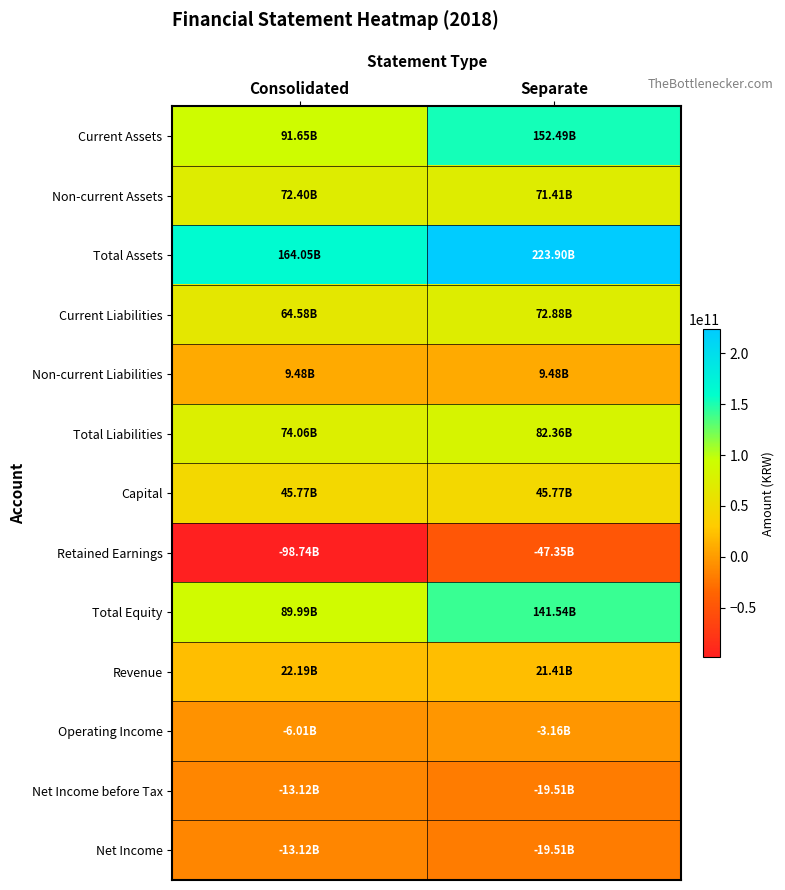

Reading left to right, list all the values displayed in this chart.

Current Assets: Consolidated=91646846094	Separate=152490149488
Non-current Assets: Consolidated=72399287619	Separate=71413936068
Total Assets: Consolidated=164046133713	Separate=223904085556
Current Liabilities: Consolidated=64577533383	Separate=72878807140
Non-current Liabilities: Consolidated=9481116229	Separate=9481116229
Total Liabilities: Consolidated=74058649612	Separate=82359923369
Capital: Consolidated=45767892500	Separate=45767892500
Retained Earnings: Consolidated=-98739903175	Separate=-47353157026
Total Equity: Consolidated=89987484101	Separate=141544162187
Revenue: Consolidated=22189267187	Separate=21406167303
Operating Income: Consolidated=-6012901540	Separate=-3162148939
Net Income before Tax: Consolidated=-13120106788	Separate=-19510633587
Net Income: Consolidated=-13120106788	Separate=-19510633587